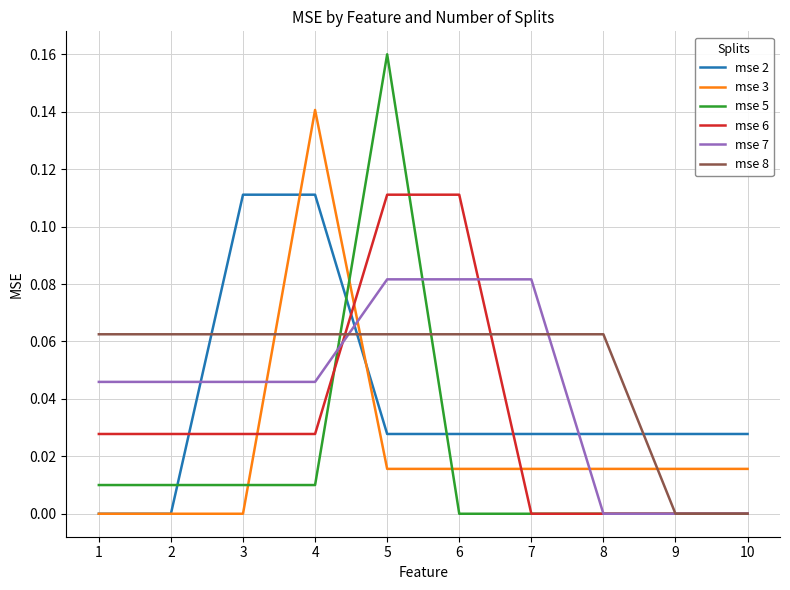

Between which two adjacent categories do mse 6 and mse 2 first intersect?

2 and 3